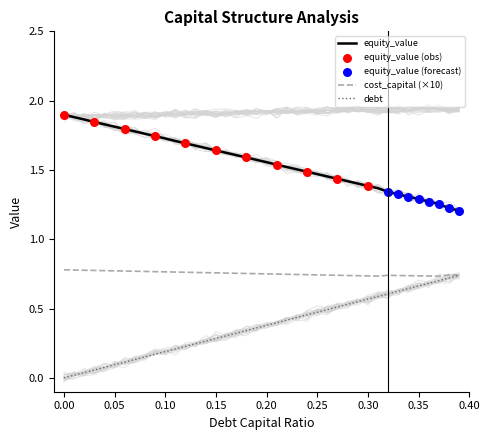

At which category is the sum across all series the highest?

0.39